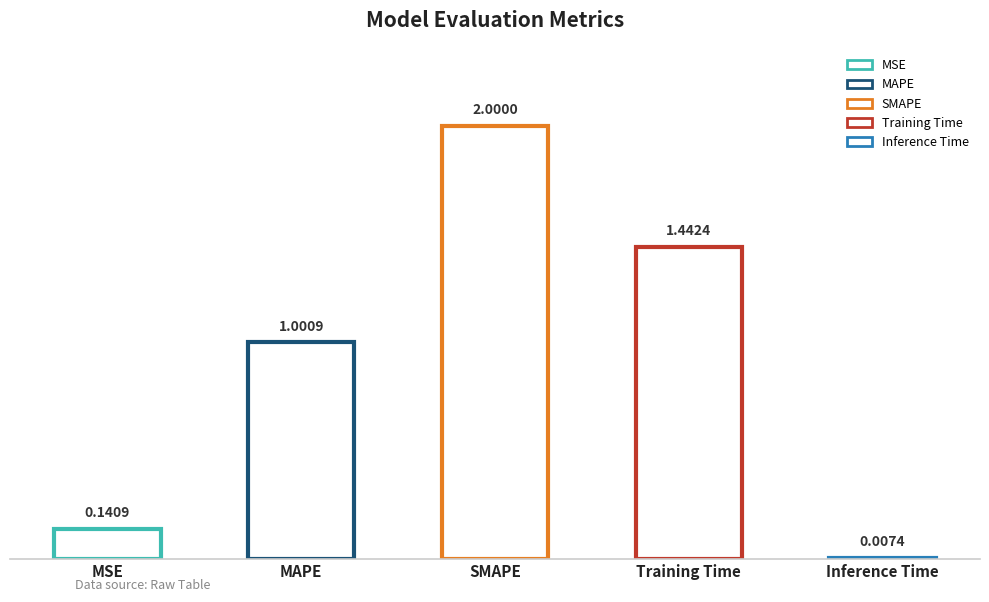

At which category does the chart reach its minimum across all series?

Inference Time